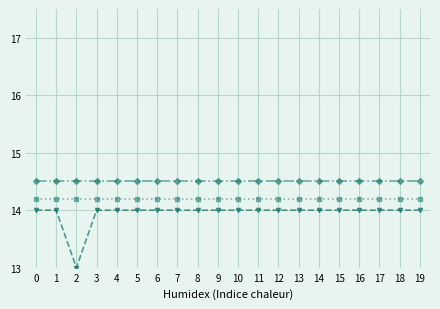

True or false: STATUSID and ACCTYPEID cross at least once.

False